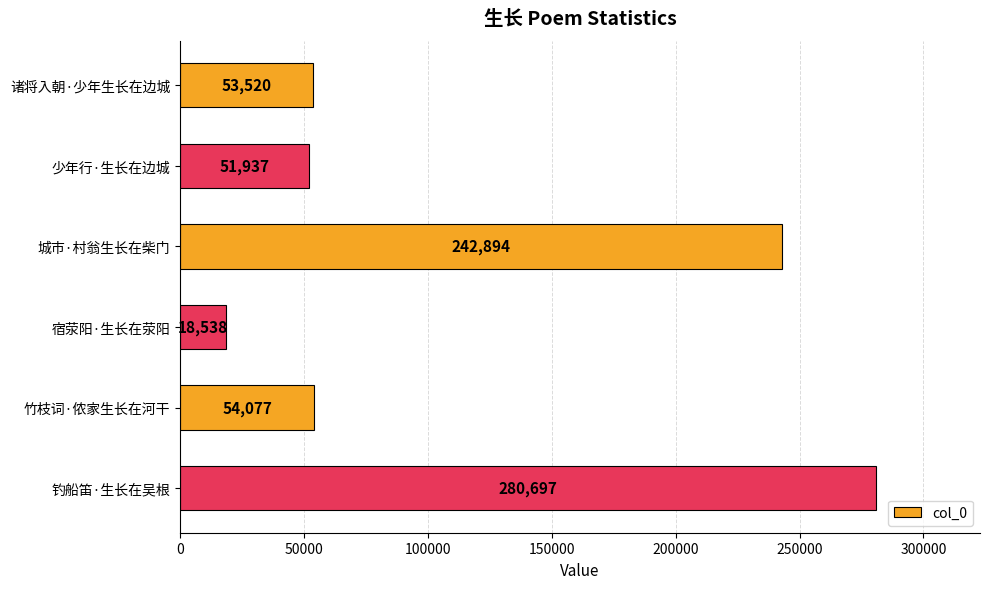

What is the label of the 1st bar from the top?

诸将入朝·少年生长在边城